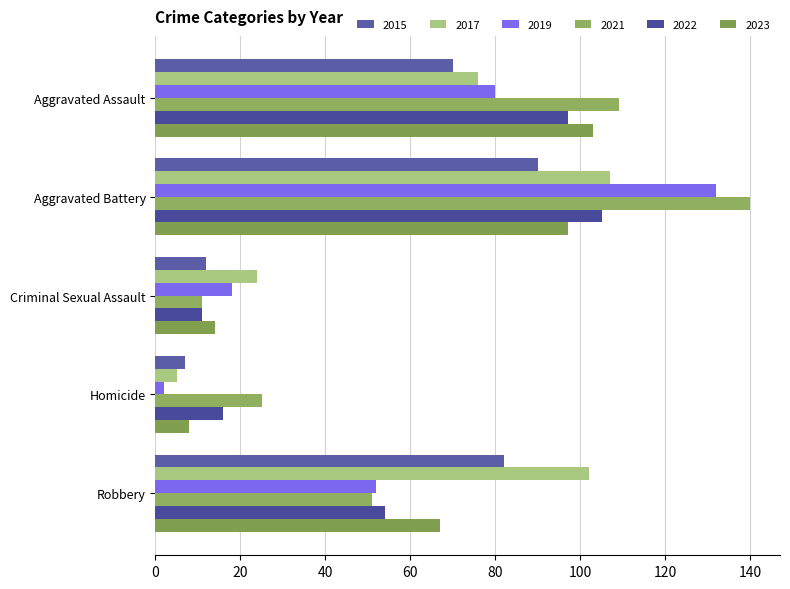

How many distinct data groups are displayed?

6